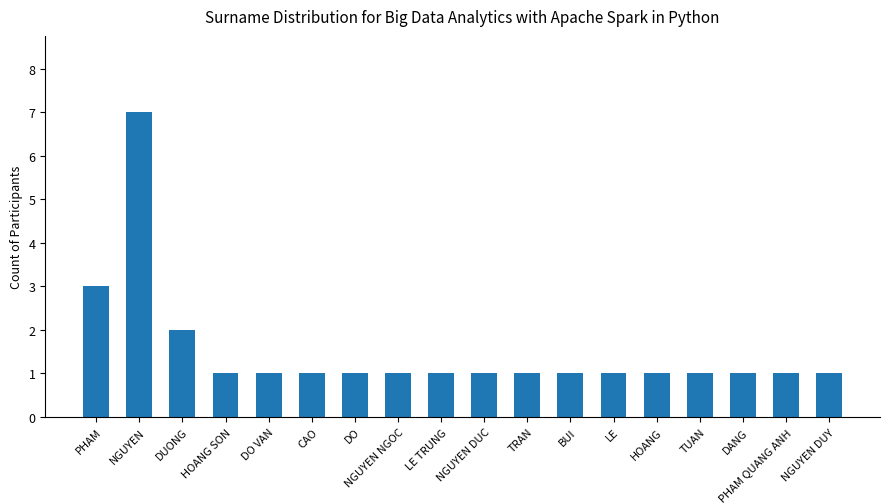

The chart shows a value of 2 at DUONG. True or false?

True